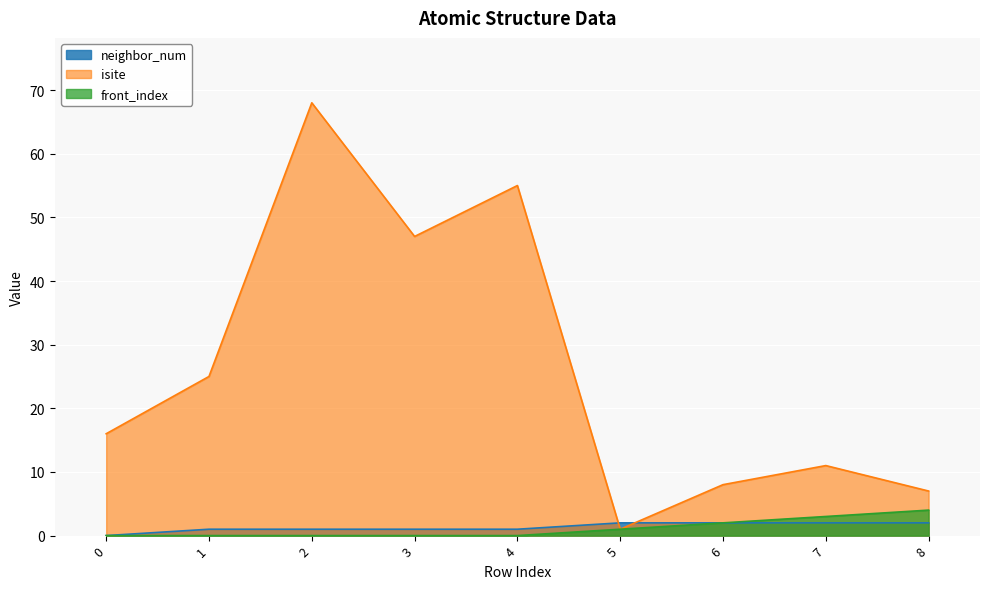

What are all the series names shown in the legend?

neighbor_num, isite, front_index